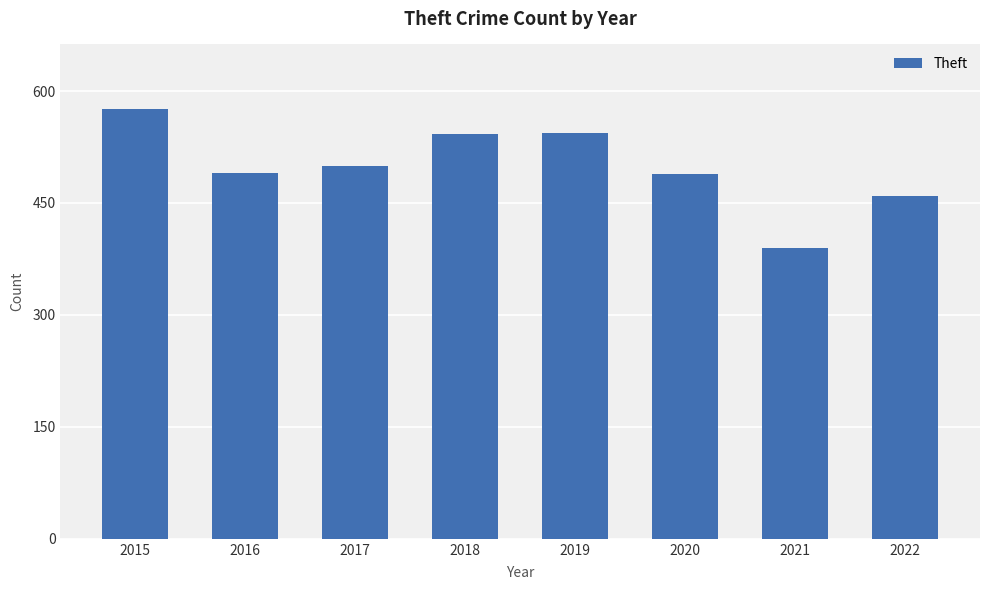

What is the difference between the values at 2016 and 2019?

54